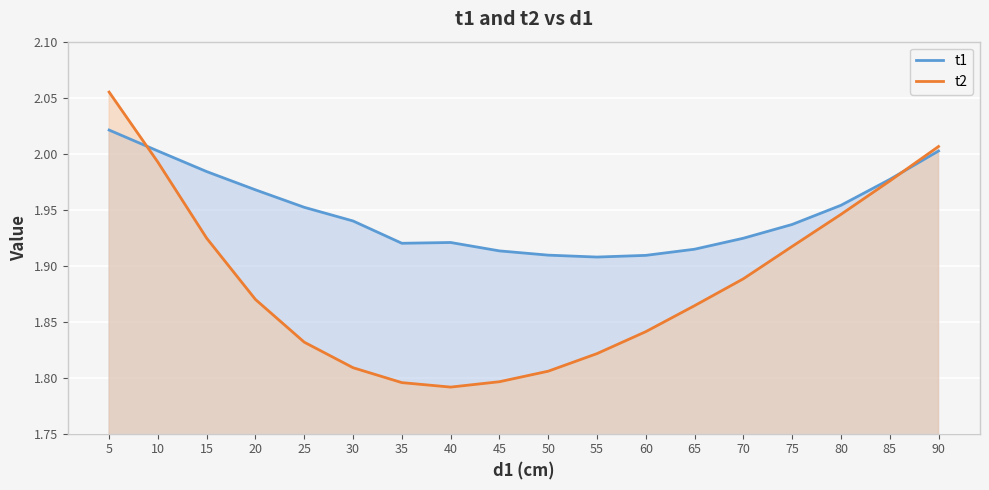

What is the sum of the t1 values at 25 and 40?

3.9